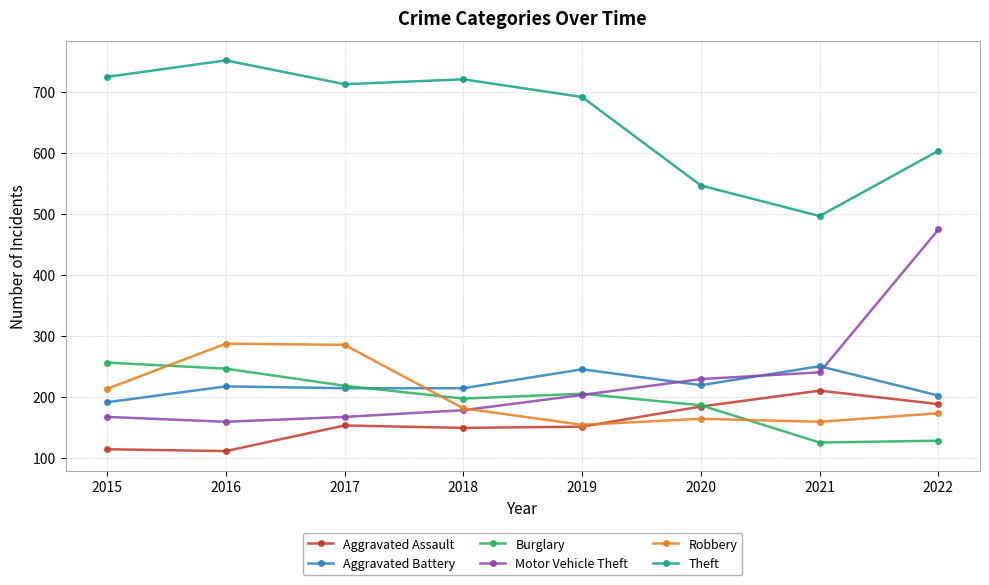

At which label does Aggravated Assault reach its peak?

2021